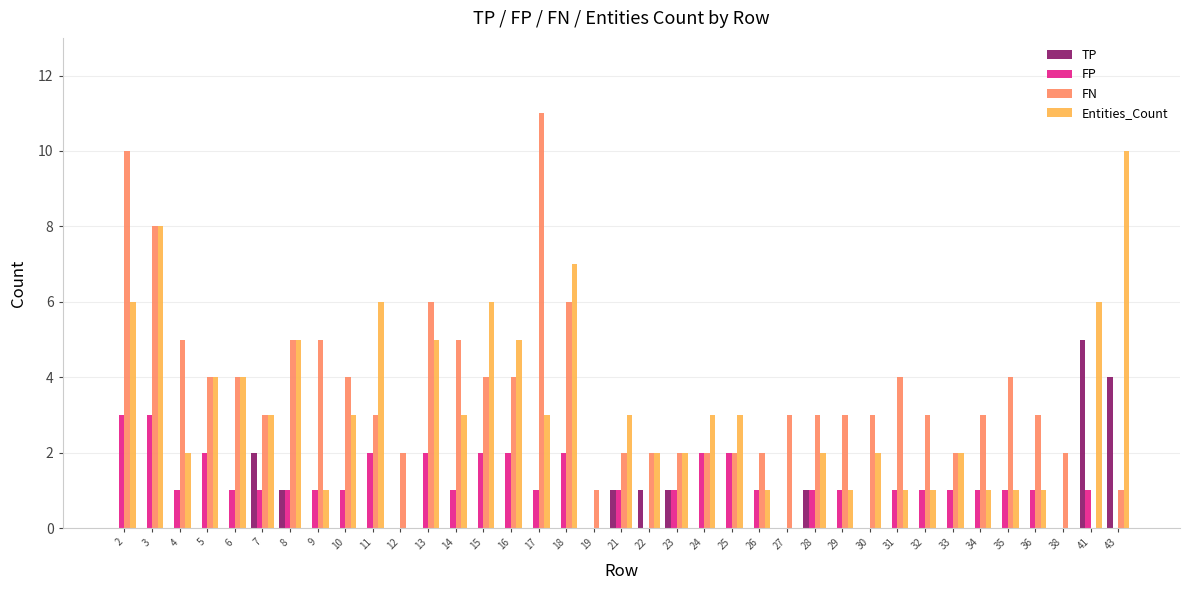

What is the sum of all FN values?

136